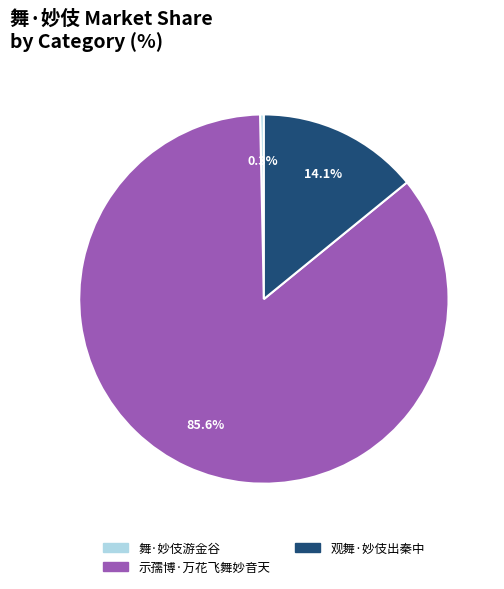

Do 示孺博·万花飞舞妙音天 and 观舞·妙伎出秦中 together represent more than half of the pie?

Yes